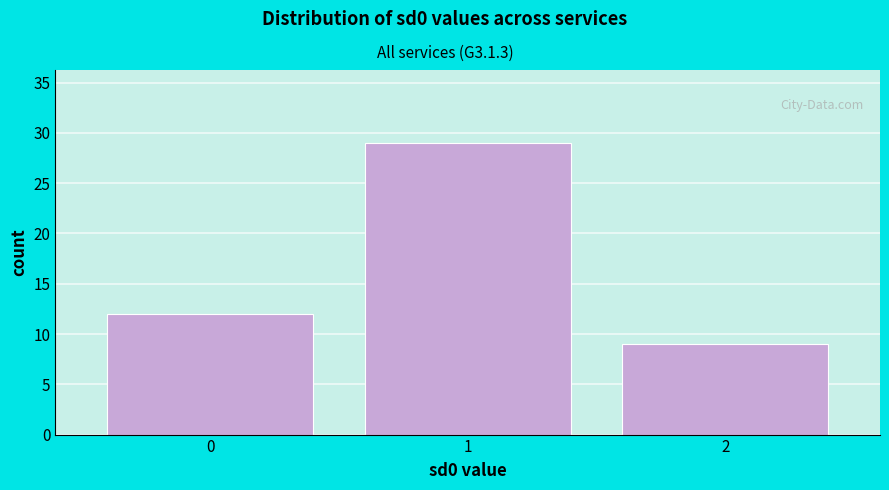

Over which range of the x-axis is the bar tallest?

0.5 to 1.5